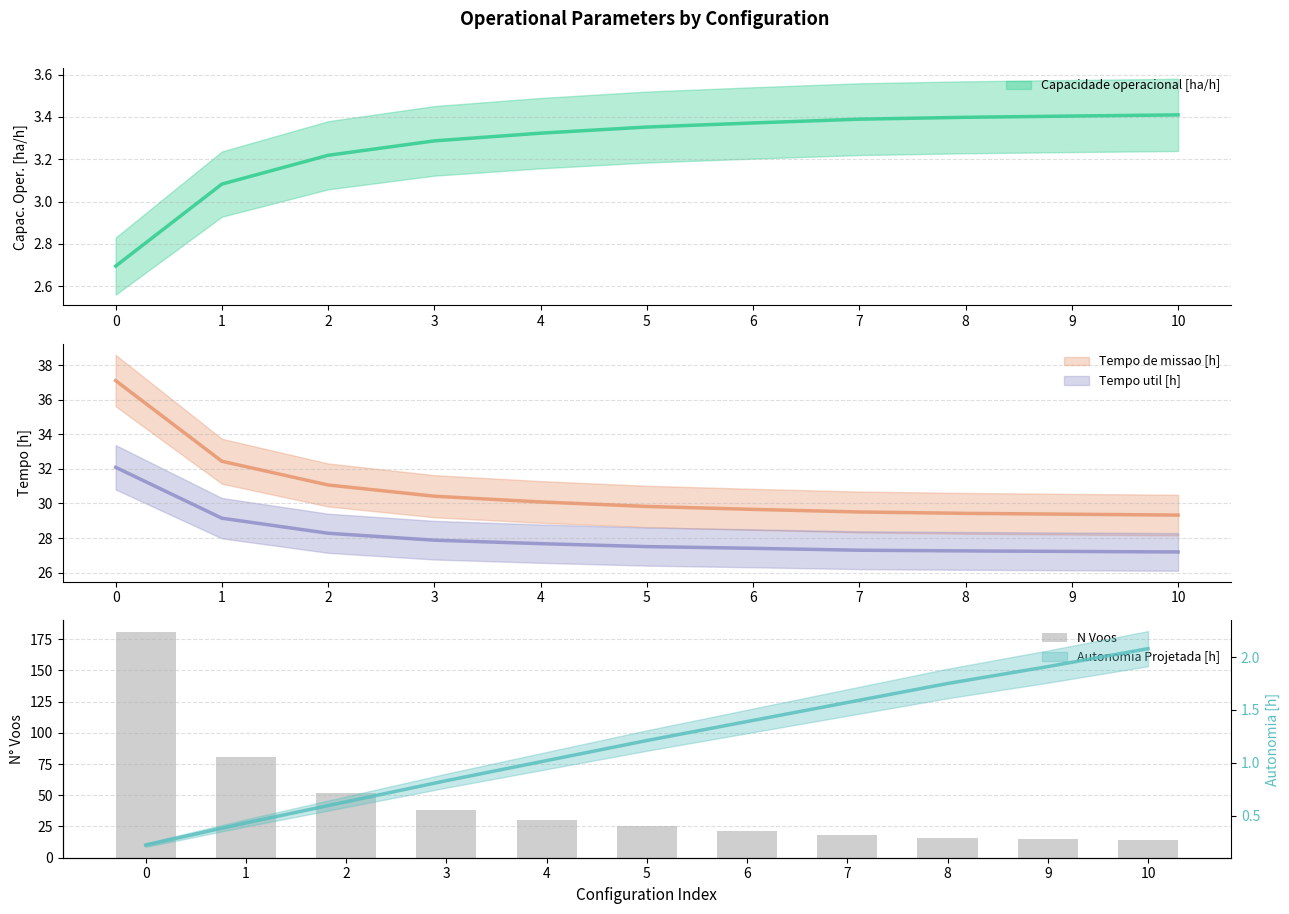

Rank the categories by value from highest to lowest.

0, 1, 2, 3, 4, 5, 6, 7, 8, 9, 10